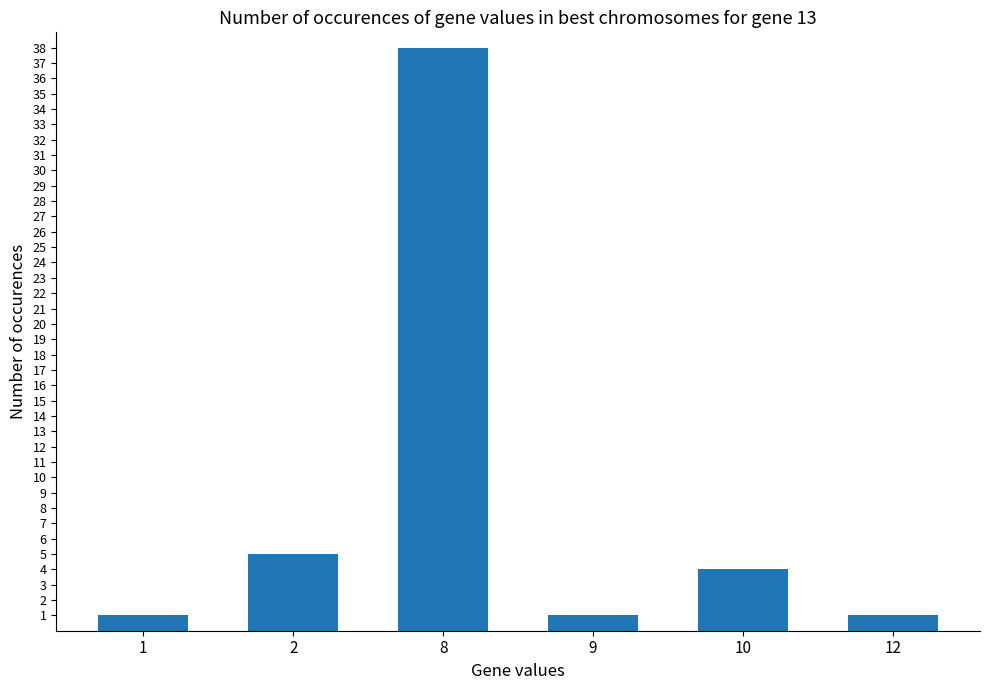

Where does the data first go above 4?

2